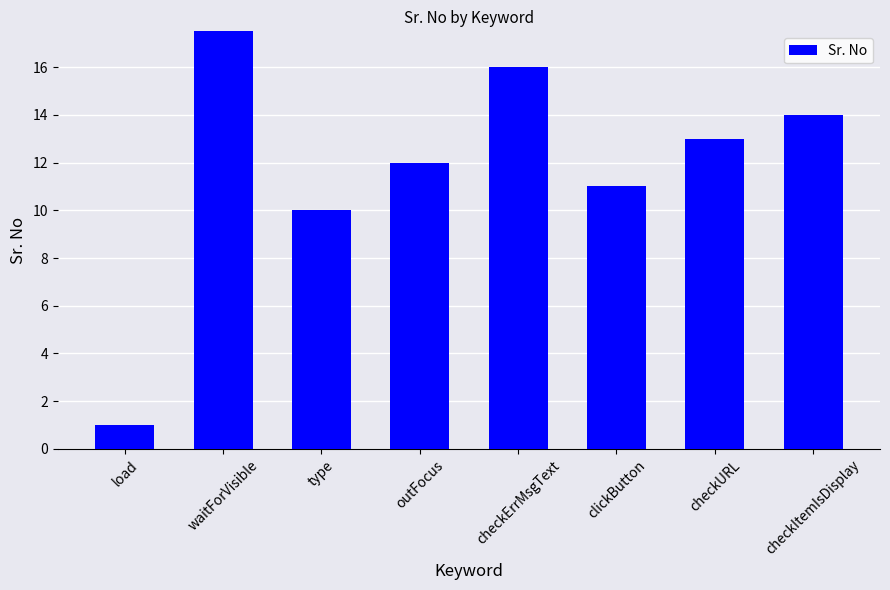

Are the bars grouped side by side (vs. stacked)?

No